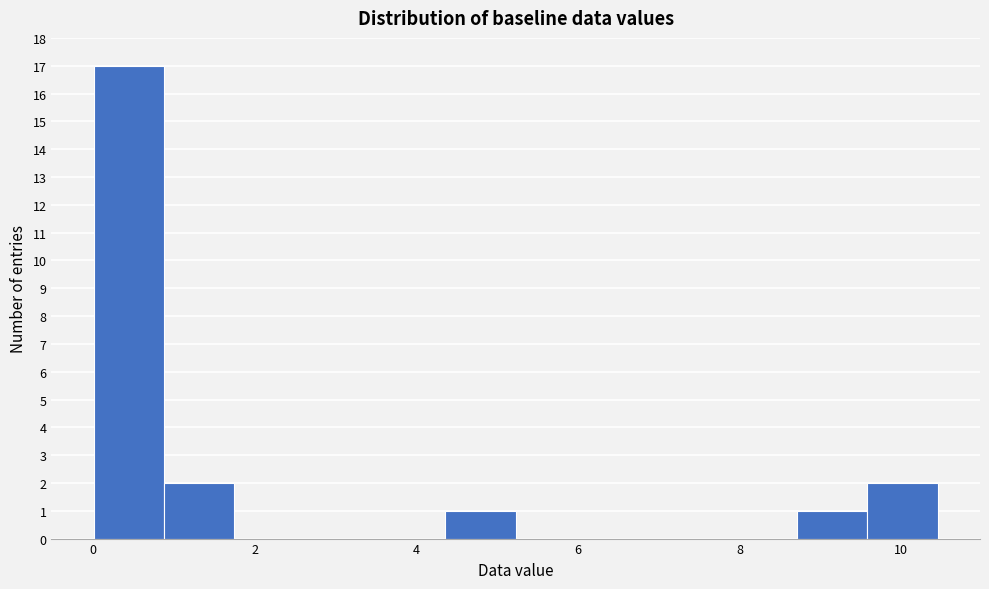

How tall is the bar that spans 0.0 to 0.8 on the x-axis? Neither the bar edges nor the heights are printed on the chart, so give them approximately, as read against the axes.

17